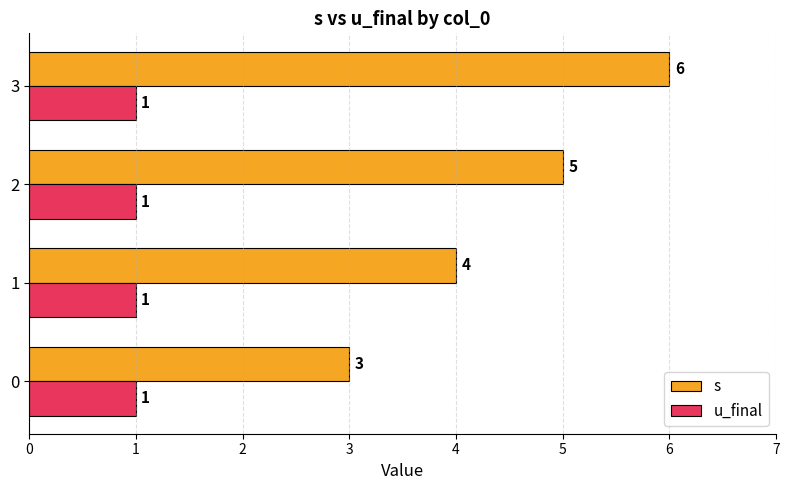

Is the value of s at 1 greater than the value of u_final at 0?

Yes